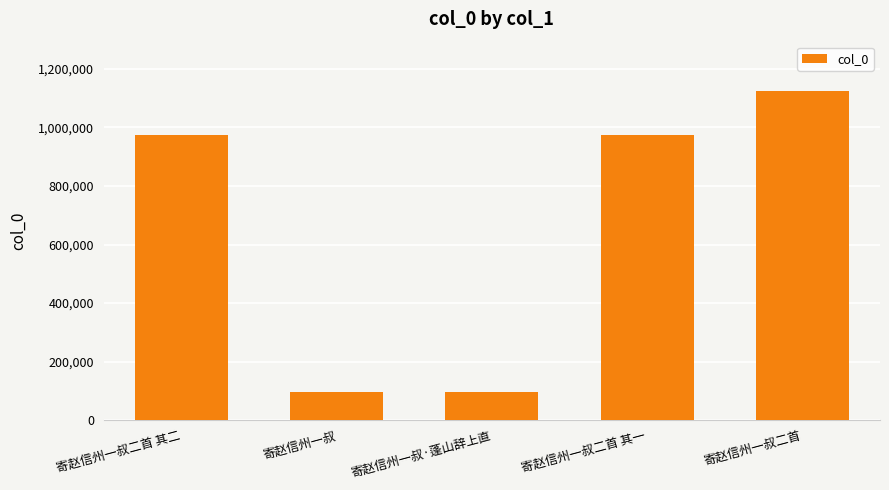

What is the sum of the values at 寄赵信州一叔二首 其一 and 寄赵信州一叔二首 其二?

1946621